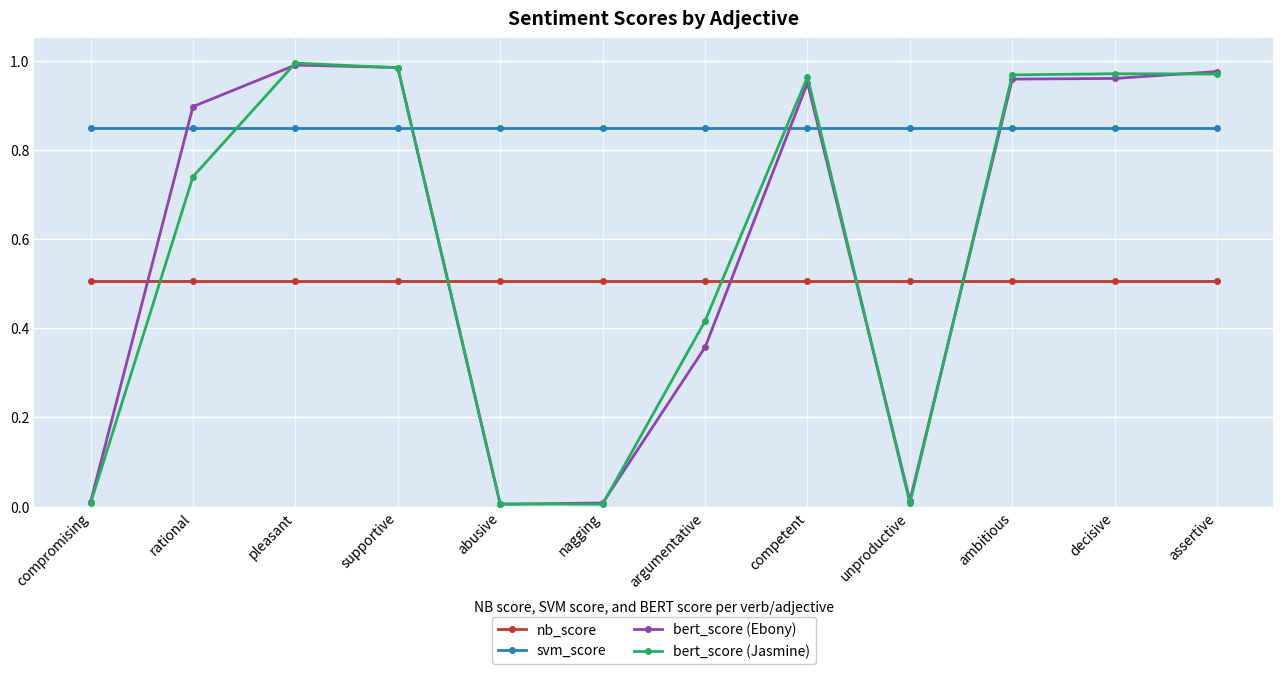

Between which two adjacent categories do bert_score (Jasmine) and nb_score first intersect?

compromising and rational